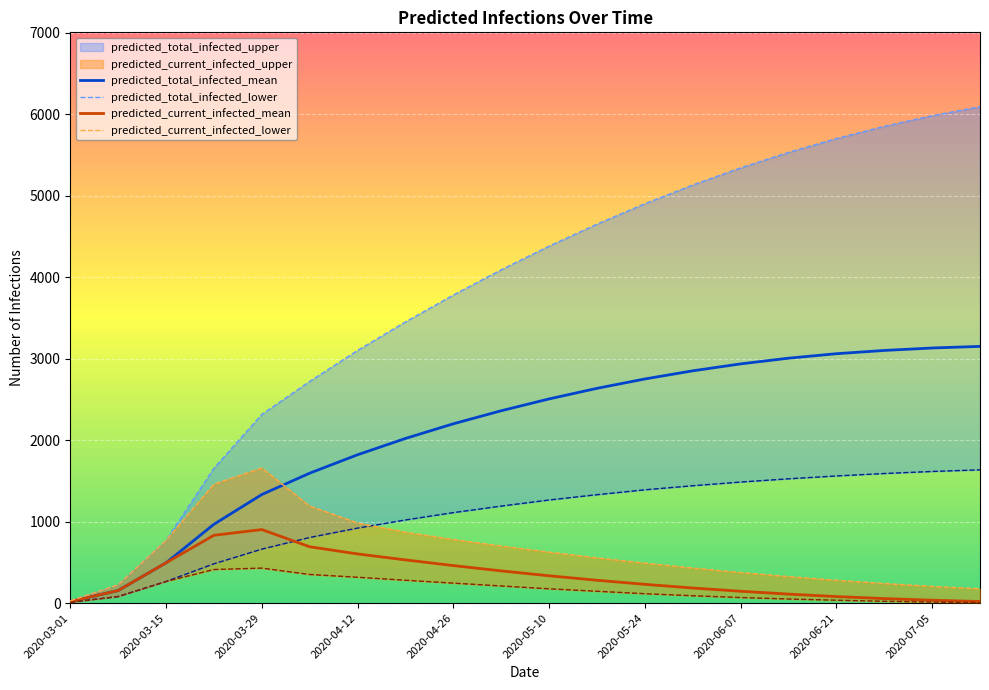

The value of predicted_current_infected_mean at 2020-04-26 is 460. True or false?

True